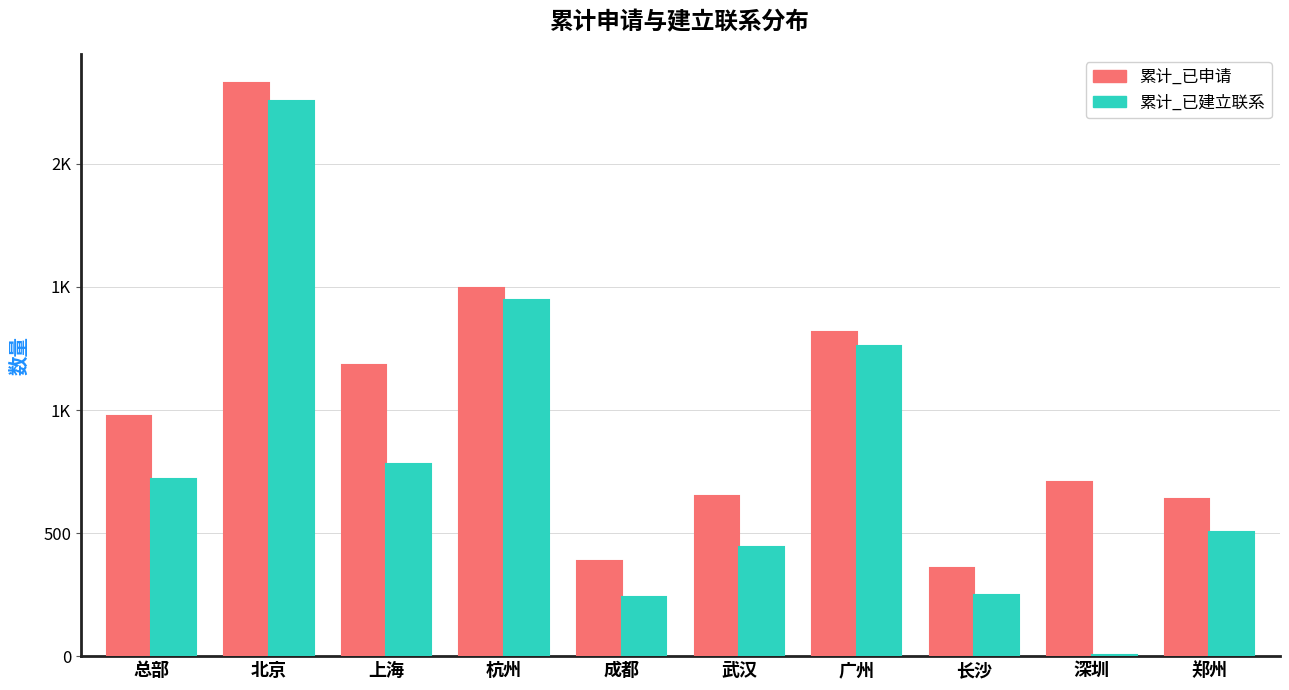

Reading left to right, what are all the values shown in this chart?

累计_已申请: 总部=976	北京=2330	上海=1184	杭州=1495	成都=385	武汉=651	广州=1317	长沙=357	深圳=707	郑州=637
累计_已建立联系: 总部=719	北京=2254	上海=781	杭州=1448	成都=242	武汉=443	广州=1262	长沙=248	深圳=6	郑州=503